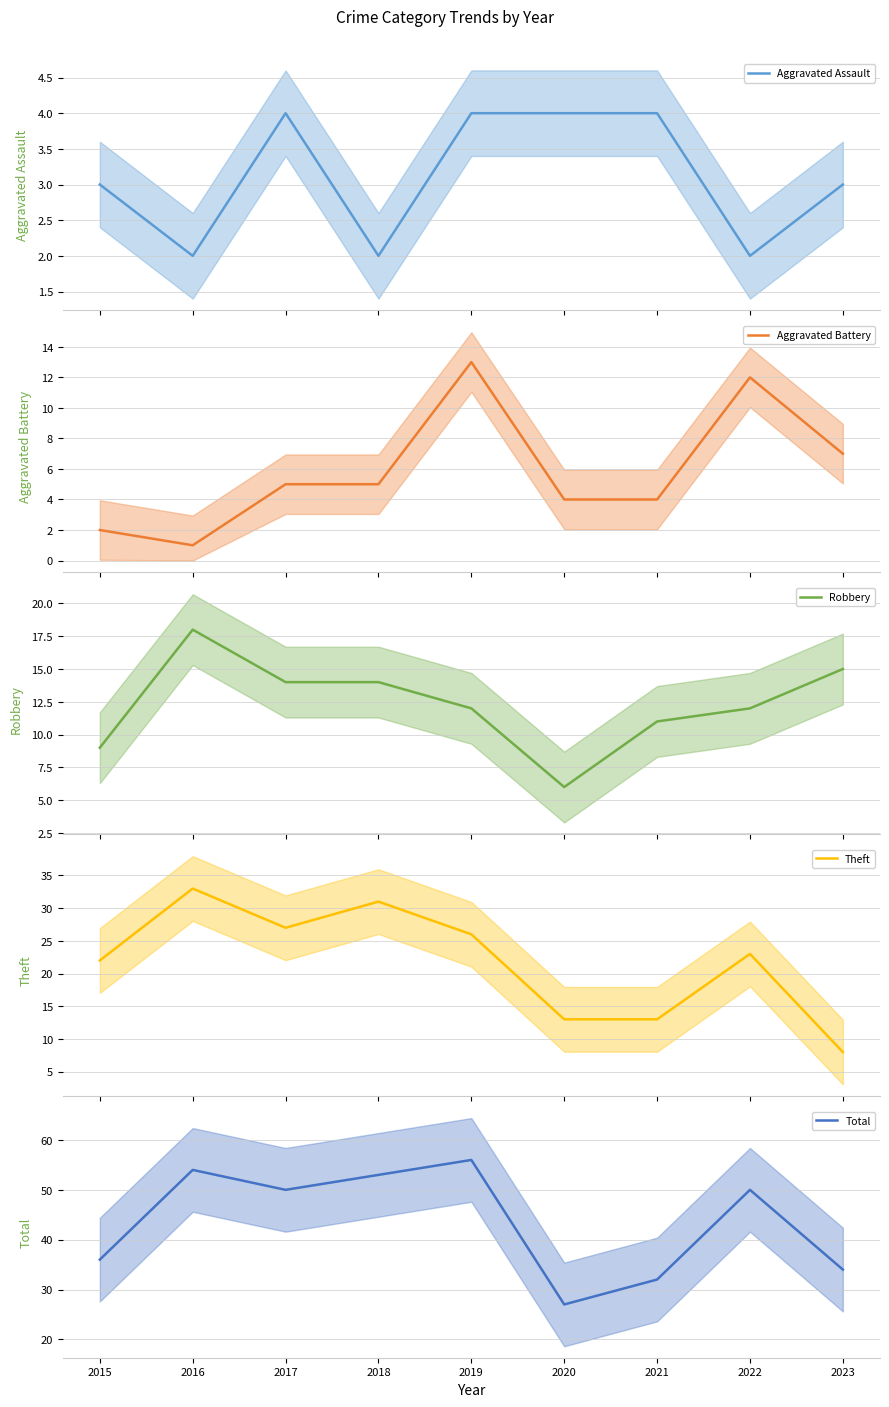

What is the average value of the Total series?

44